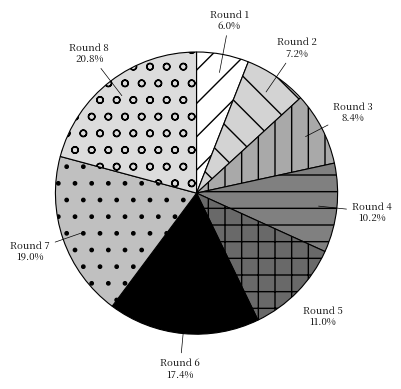

Is Round 4 the majority of the pie?

No